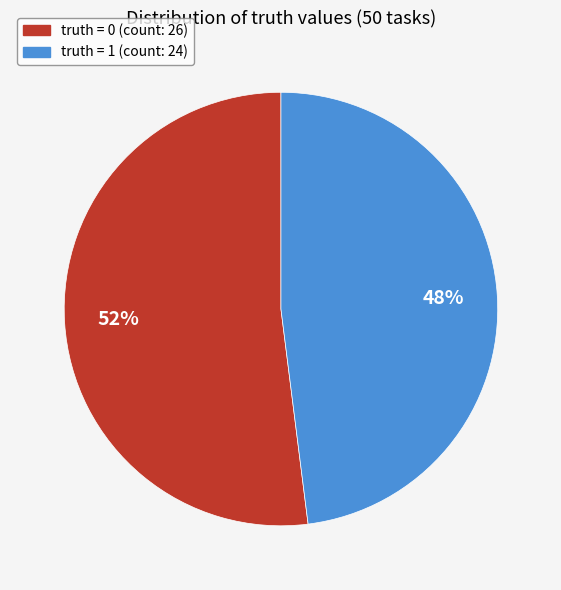

Does any single category account for the majority?

Yes